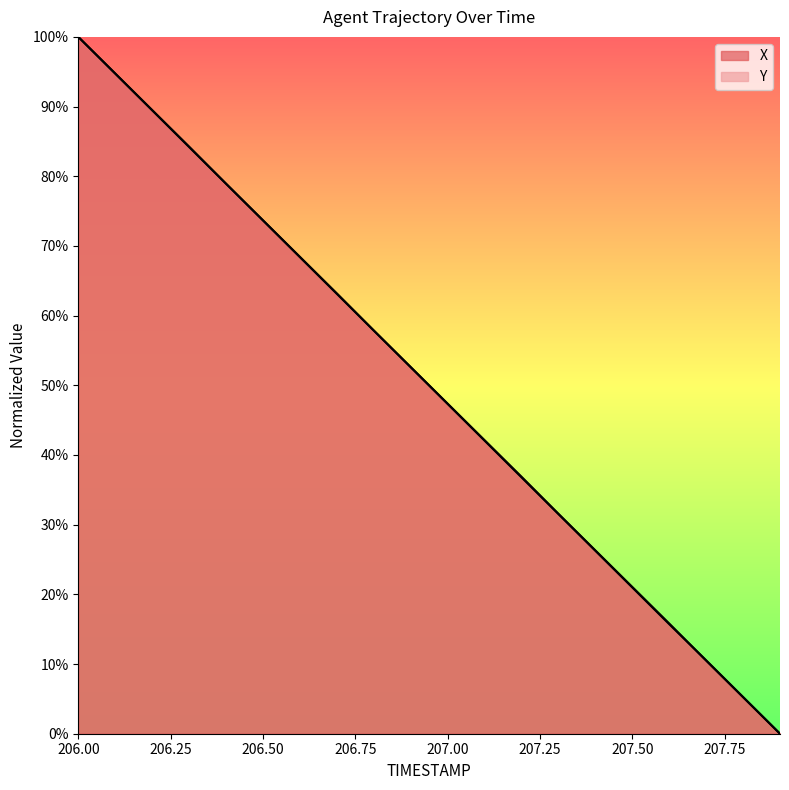

True or false: Y has a value of 124.0 at 206.2.

False